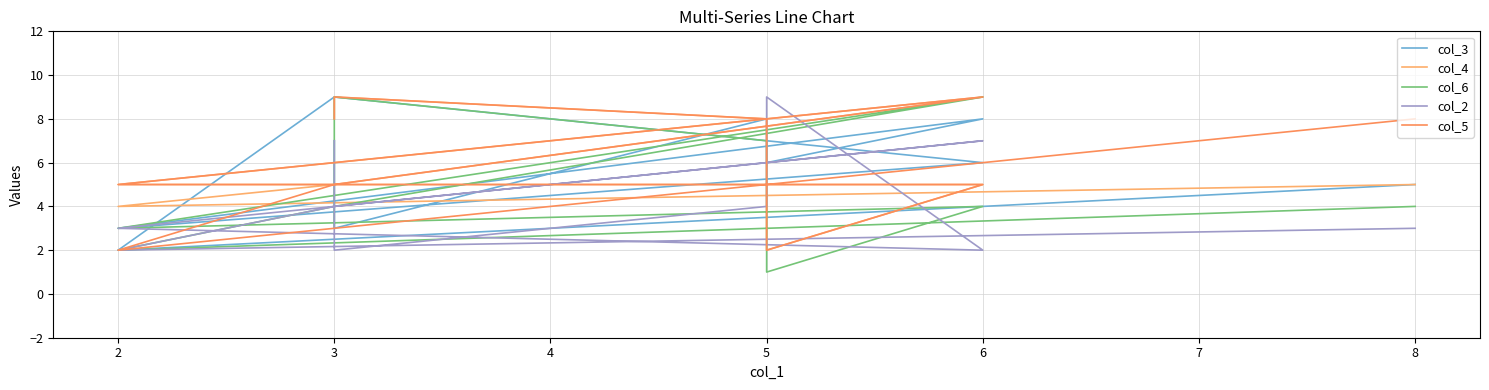

At which category does col_5 reach its first local peak?

6